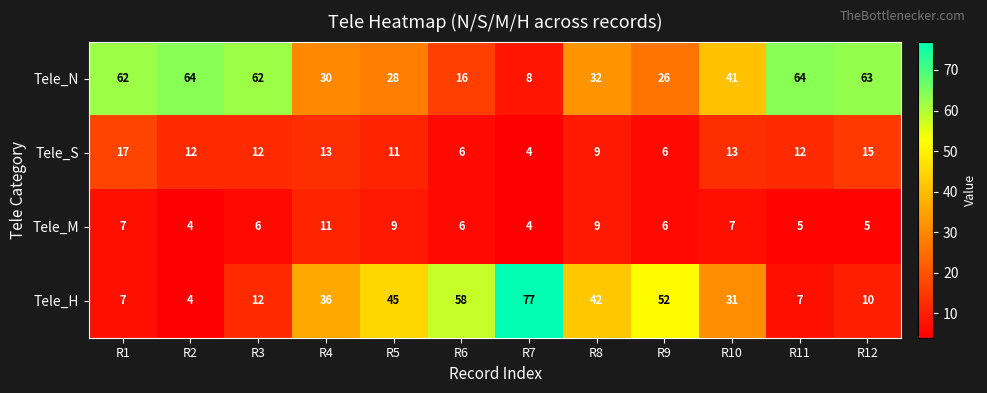

Rank the series by their maximum value, from lowest to highest.

Tele_M, Tele_S, Tele_N, Tele_H